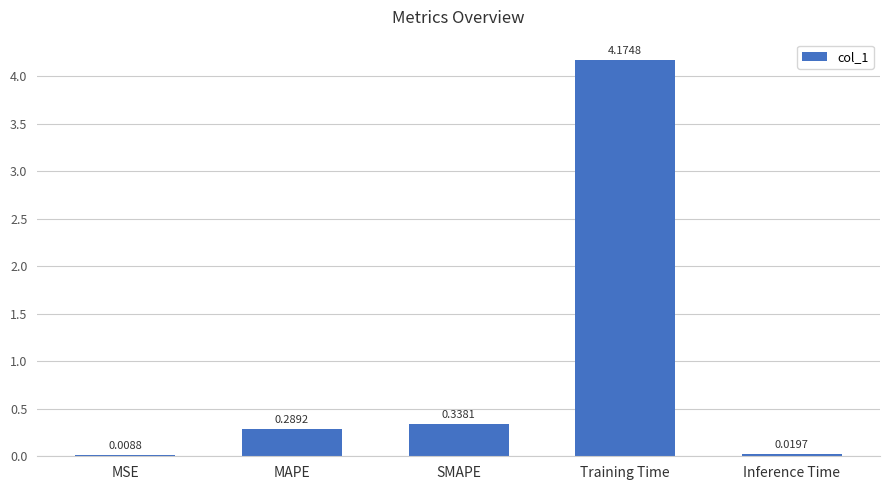

What is the sum of the values at SMAPE and Training Time?

4.5